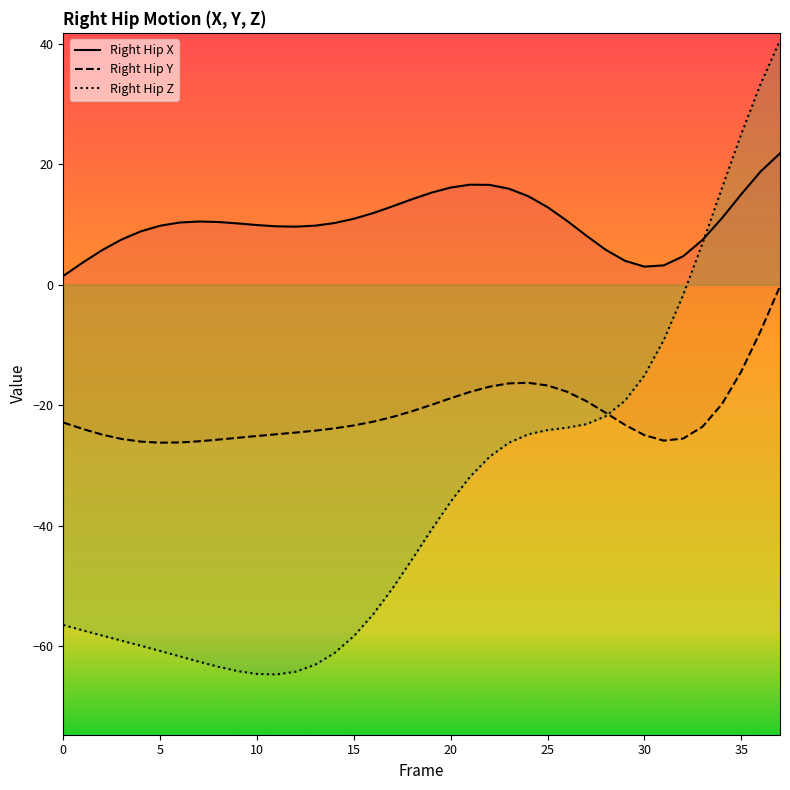

Which series has the largest total across all categories?

Right Hip X